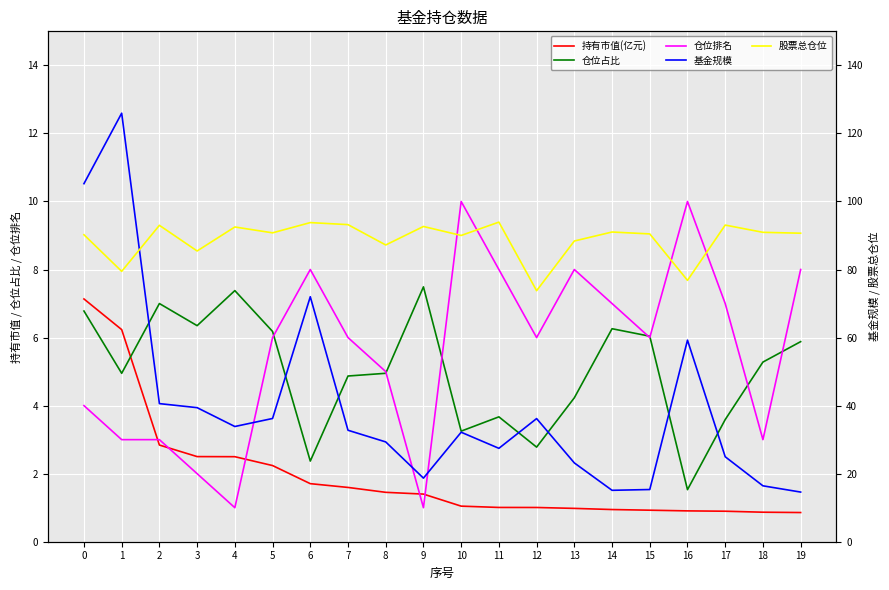

How many lines are shown in the chart?

5